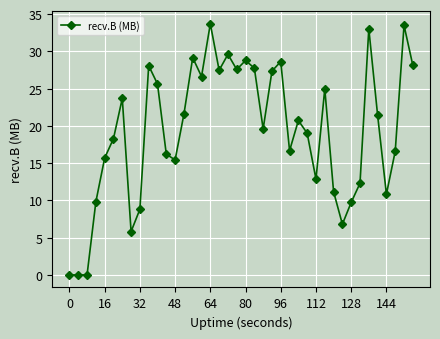

True or false: the data has more than 1 interior local peaks.

True